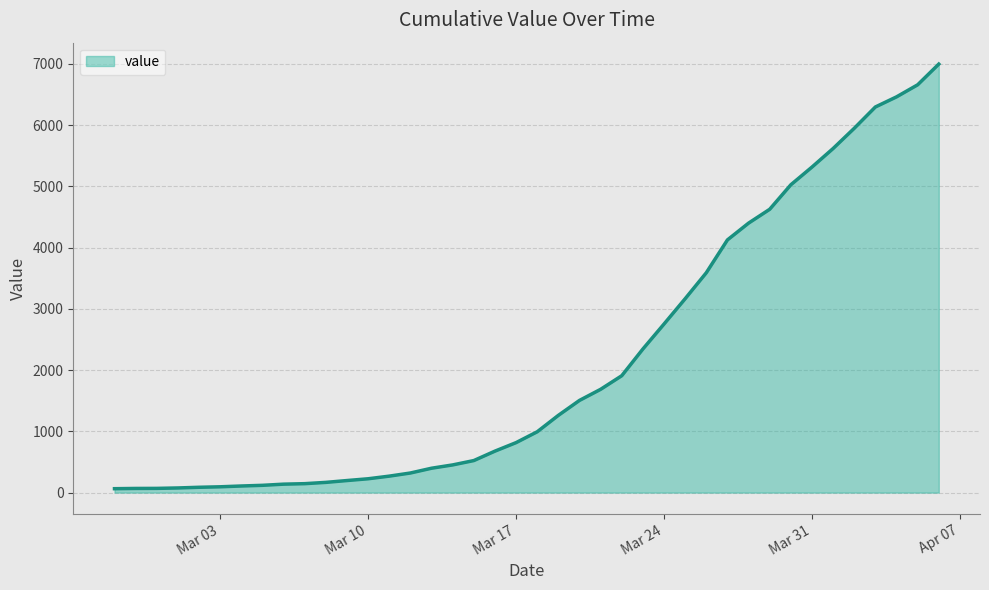

Where does the data first go above 993?

2020-03-19